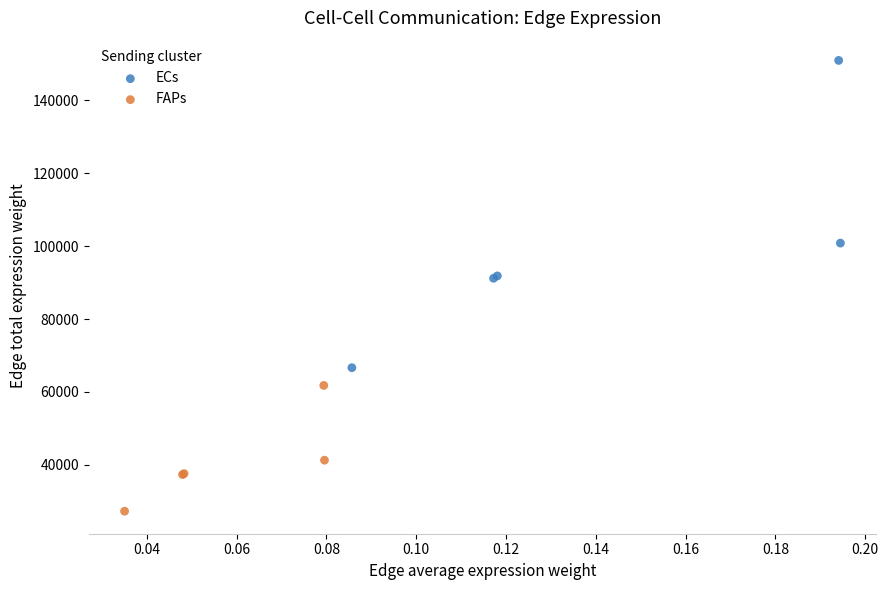

Which series has the largest Y range (max minus min)?

ECs